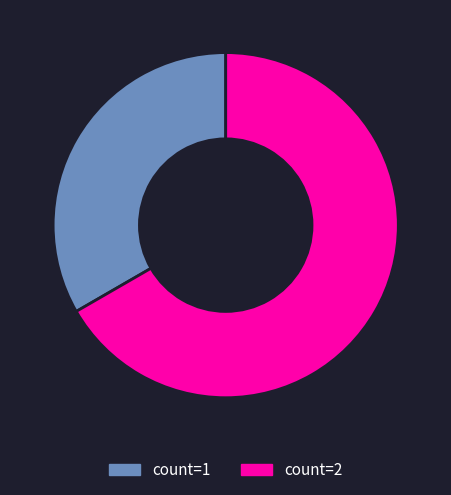

Is there any slice that represents more than half of the pie?

Yes